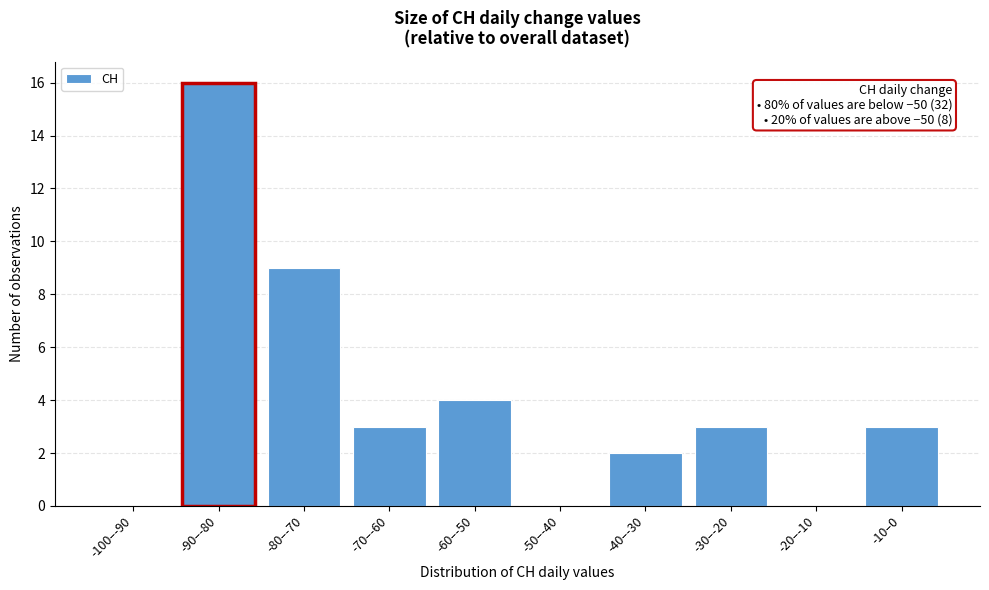

Reading left to right, transcribe all the data shown in this chart.

-100–-90=0	-90–-80=16	-80–-70=9	-70–-60=3	-60–-50=4	-50–-40=0	-40–-30=2	-30–-20=3	-20–-10=0	-10–0=3